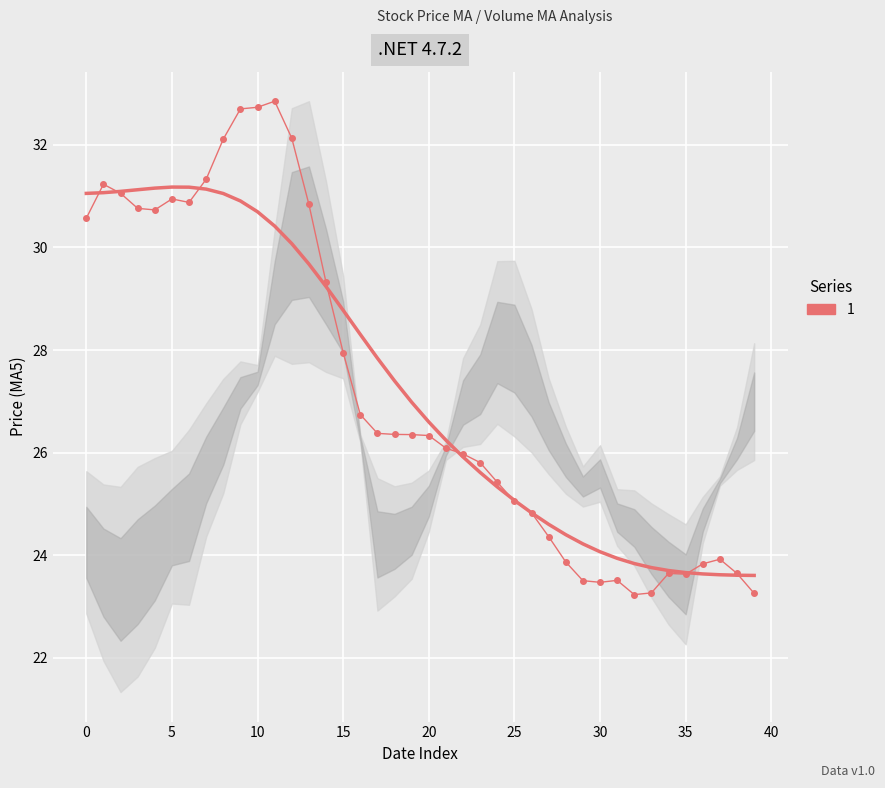

Which label corresponds to the smallest value in the chart?

32